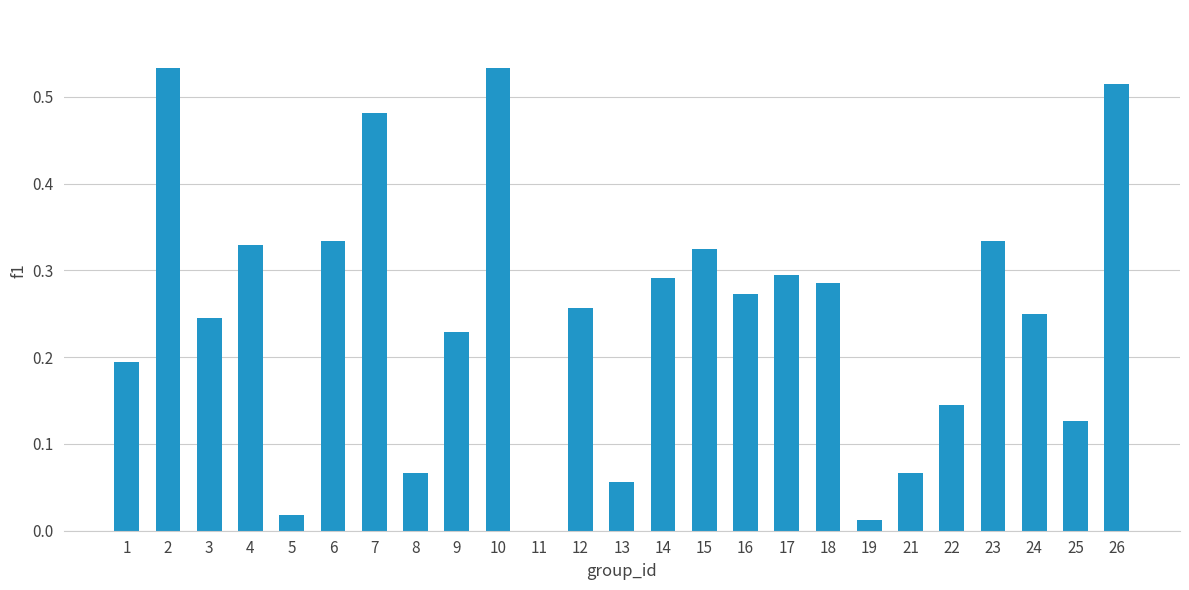

The chart shows a value of 0.3 at 12. True or false?

True